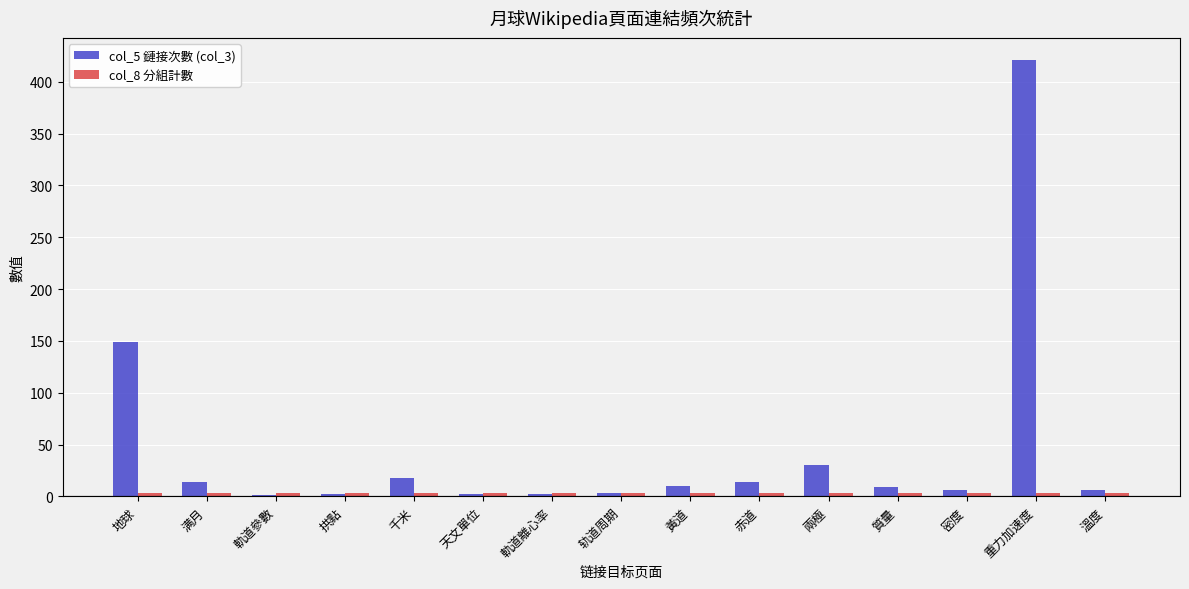

What is the greatest value displayed?

421